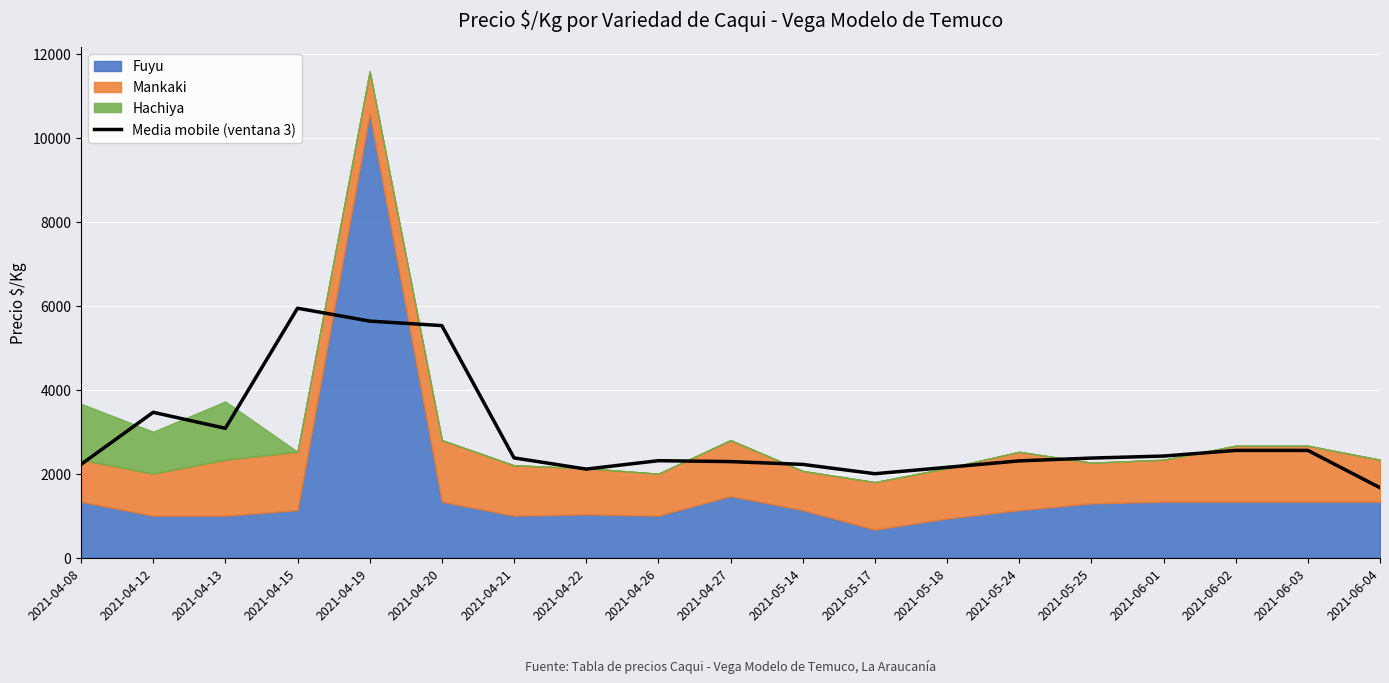

What position from the left is 2021-06-04?

19